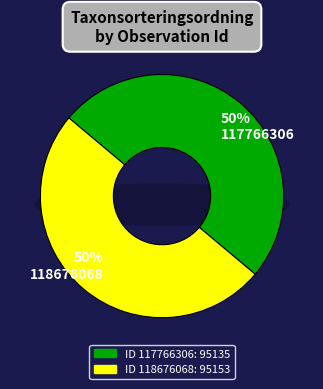

How much of the chart is everything except 118676068?

50.0%